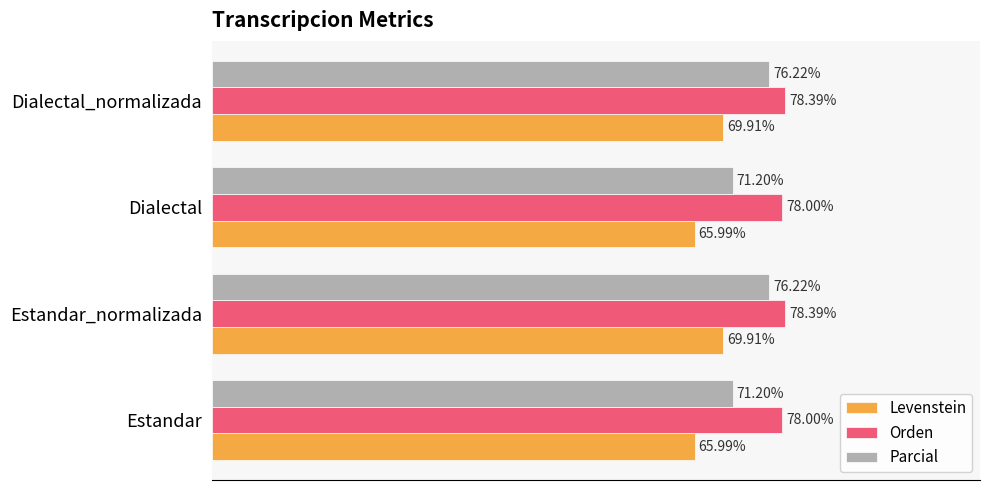

Rank the series by their average value, from lowest to highest.

Levenstein, Parcial, Orden